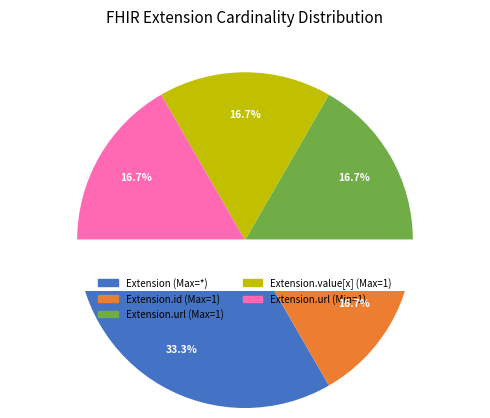

How many segments does this pie chart have?

4